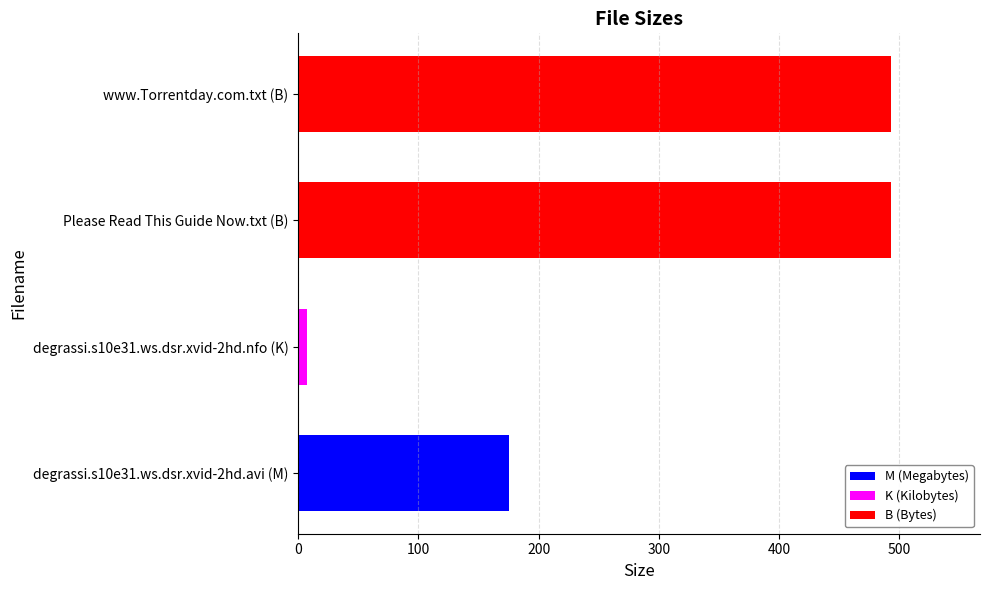

Which label corresponds to the smallest value in the chart?

degrassi.s10e31.ws.dsr.xvid-2hd.nfo (K)